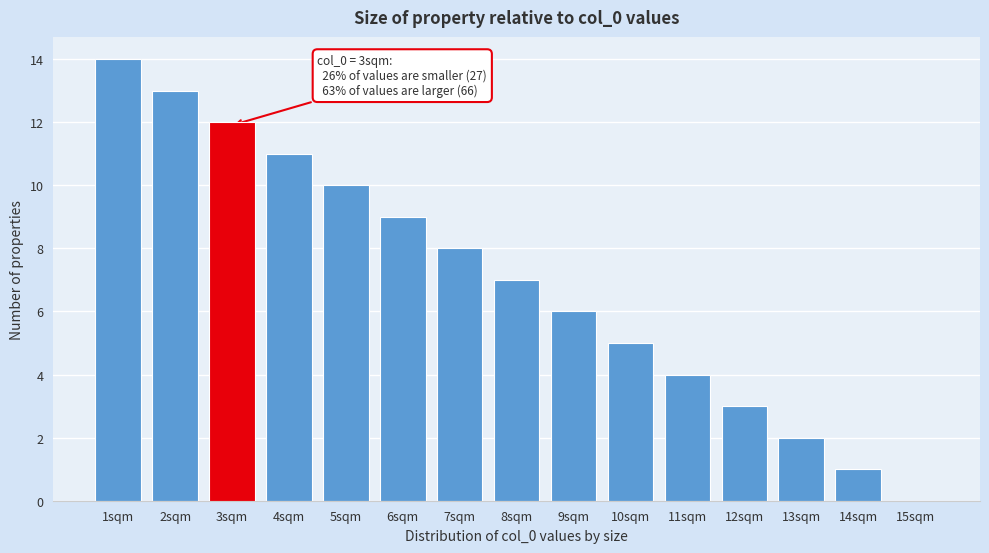

Reading right to left, transcribe all the data shown in this chart.

15sqm=0	14sqm=1	13sqm=2	12sqm=3	11sqm=4	10sqm=5	9sqm=6	8sqm=7	7sqm=8	6sqm=9	5sqm=10	4sqm=11	3sqm=12	2sqm=13	1sqm=14